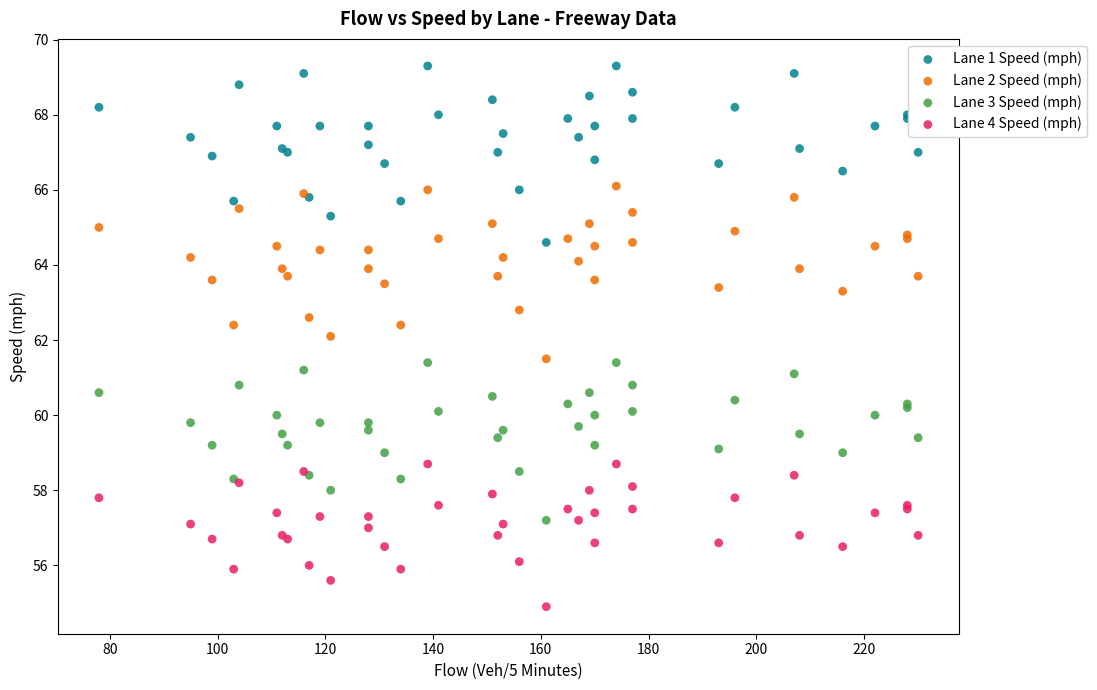

Which series contains the lowest Y value?

Lane 4 Speed (mph)